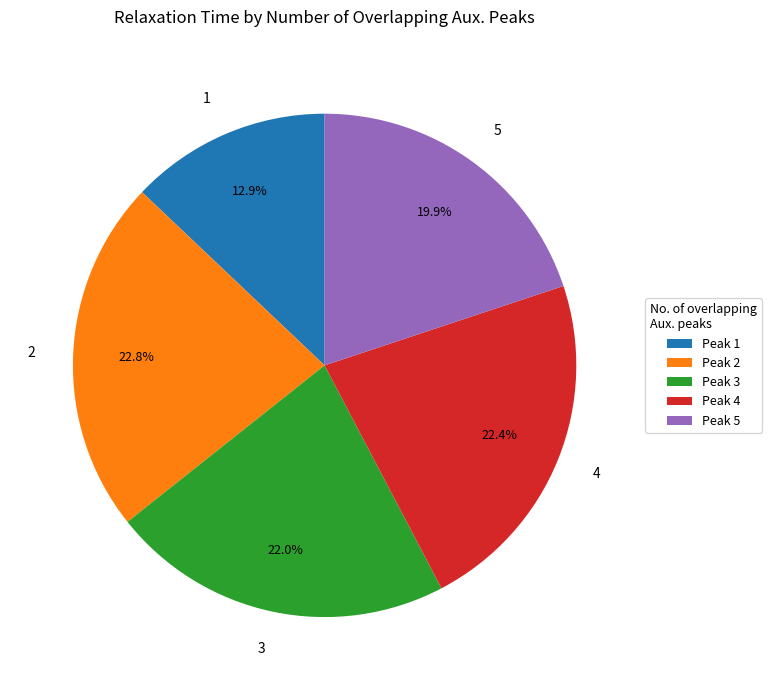

Which has a higher value, 1 or 3?

3